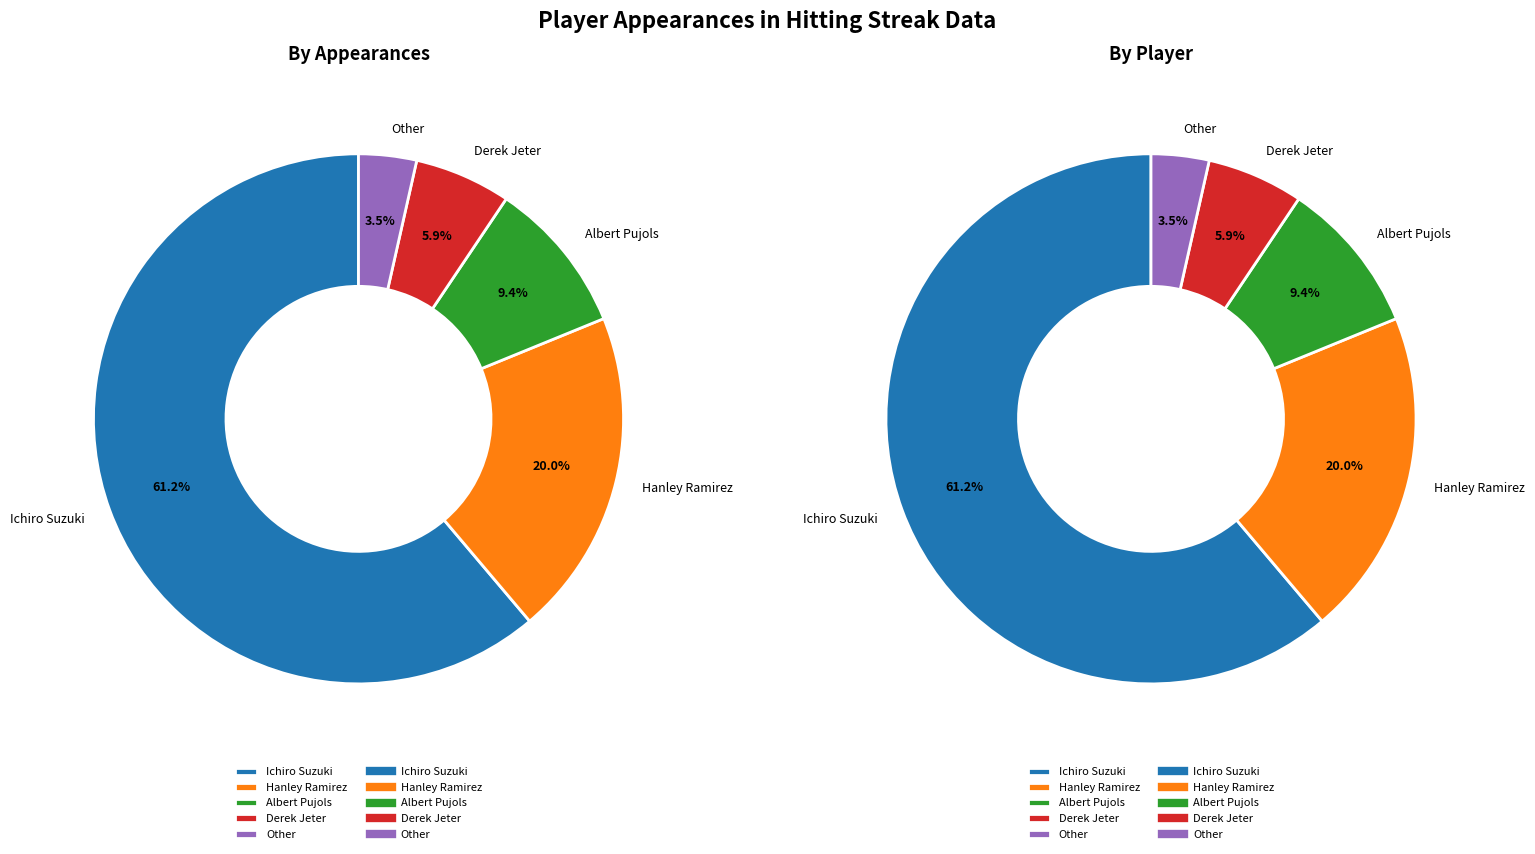

To the nearest percent, what is the difference between the Hanley Ramirez and Derek Jeter slice percentages?

14%